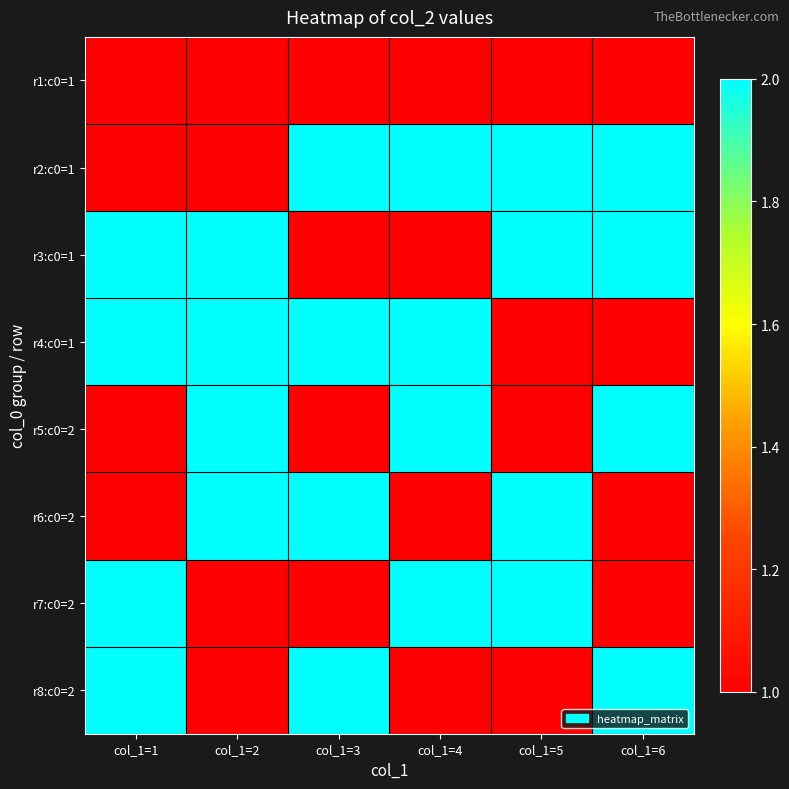

What is the spread (max minus min) of values at col_1=4?

1